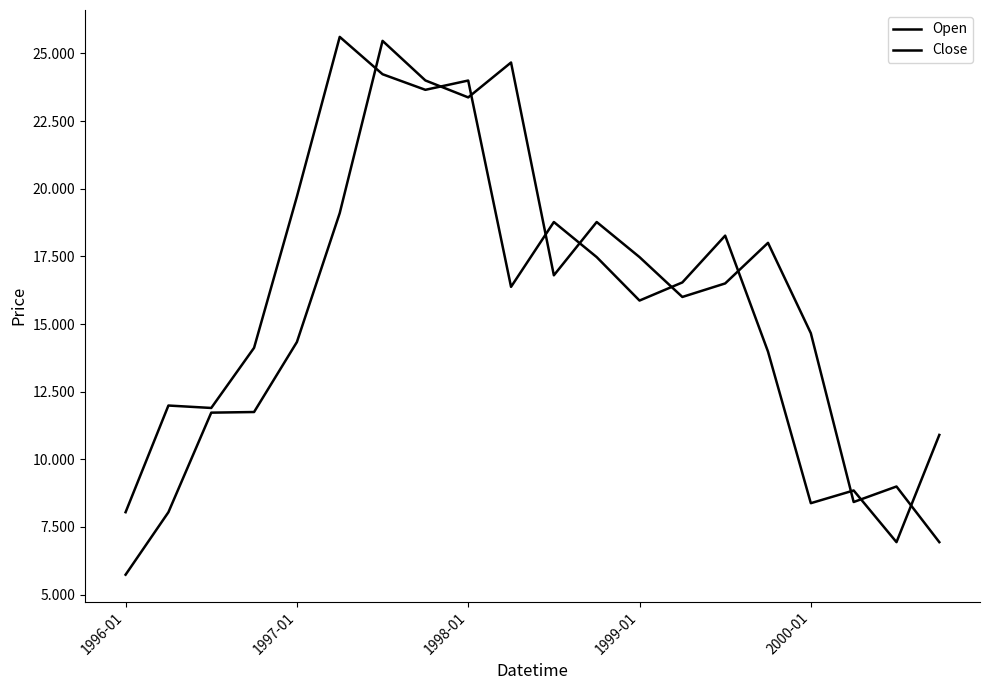

How many lines are shown in the chart?

2